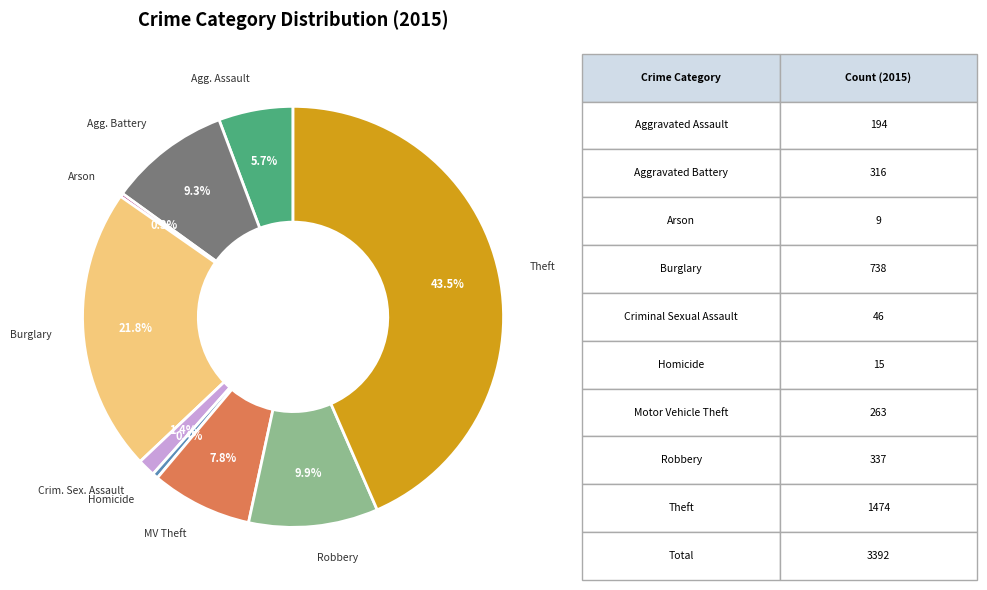

Is there any slice that represents more than half of the pie?

No